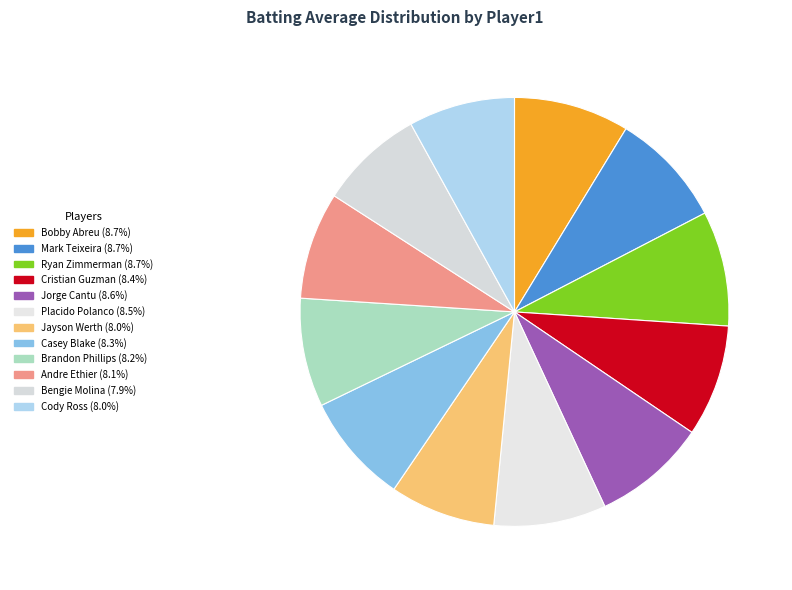

How many segments does this pie chart have?

12